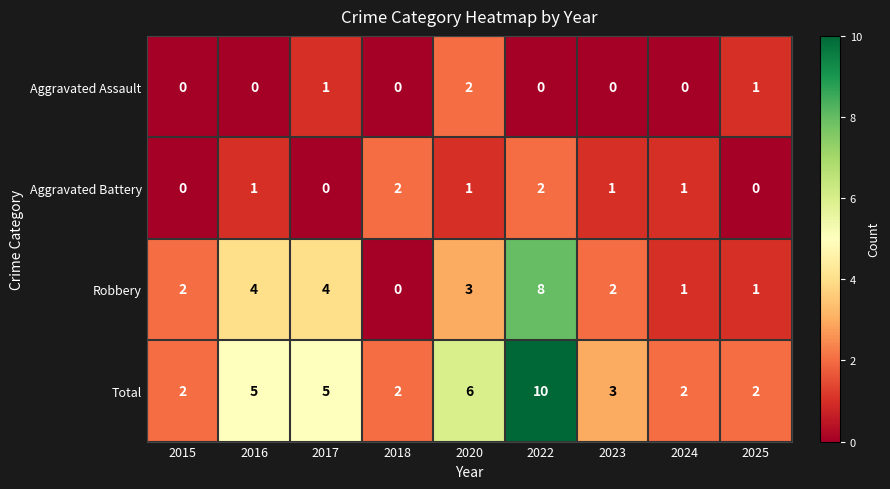

At 2020, list the series in order from largest to smallest.

Total, Robbery, Aggravated Assault, Aggravated Battery